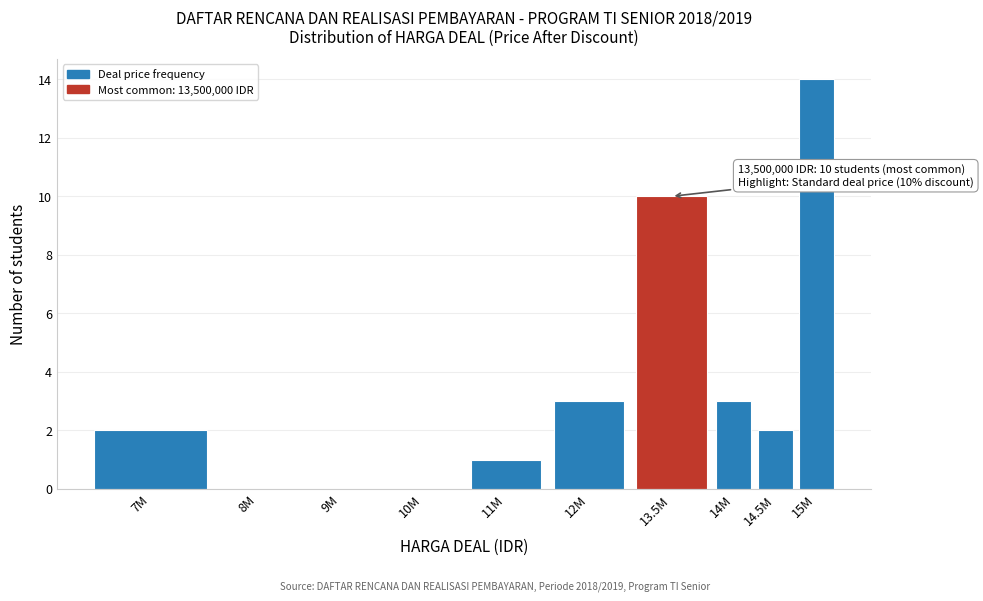

Reading left to right, list all the values displayed in this chart.

7M=2	8M=0	9M=0	10M=0	11M=1	12M=3	13.5M=10	14M=3	14.5M=2	15M=14